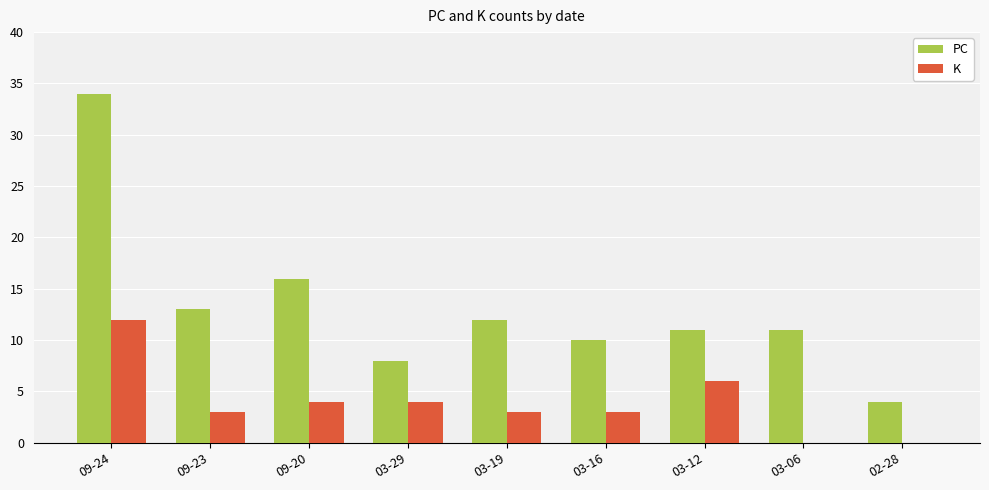

Count the number of categories in the chart.

9